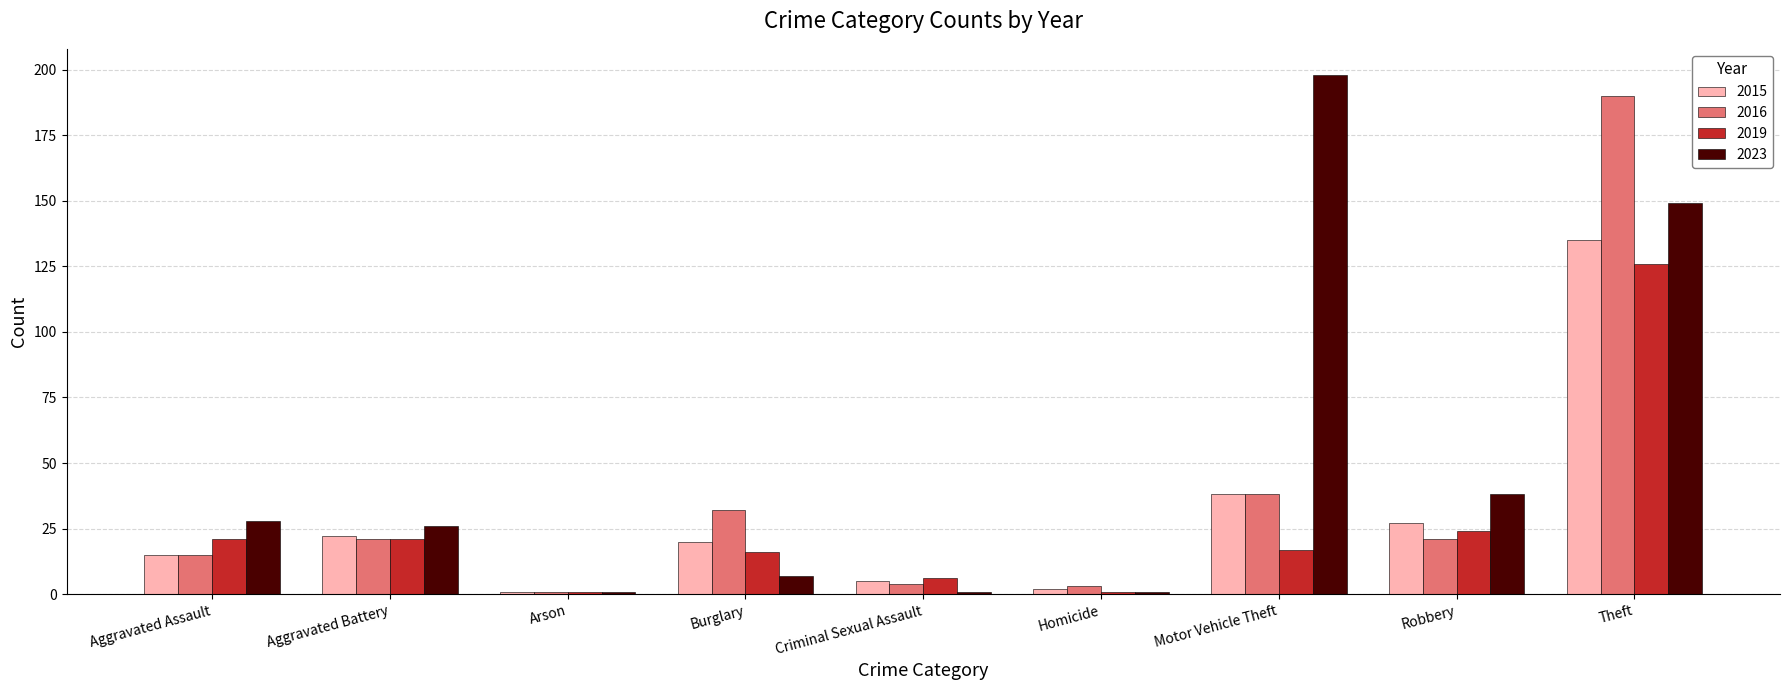

Reading left to right, transcribe all the data shown in this chart.

2015: 15	22	1	20	5	2	38	27	135
2016: 15	21	1	32	4	3	38	21	190
2019: 21	21	1	16	6	1	17	24	126
2023: 28	26	1	7	1	1	198	38	149